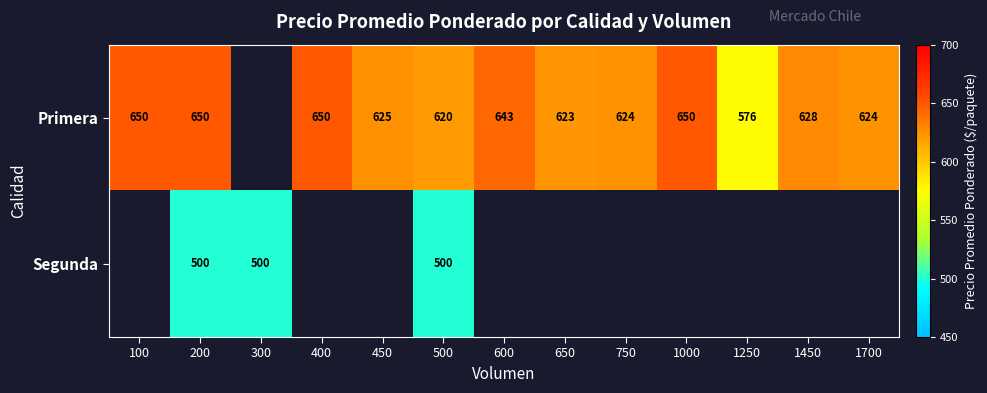

Is it true that Segunda equals 500 at 500?

True